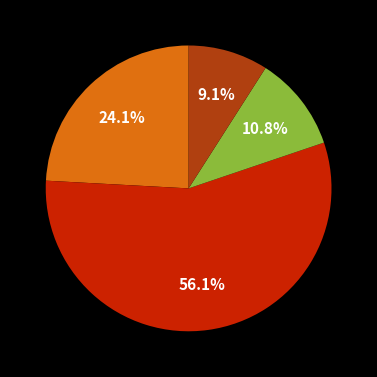

Does any single category account for the majority?

Yes